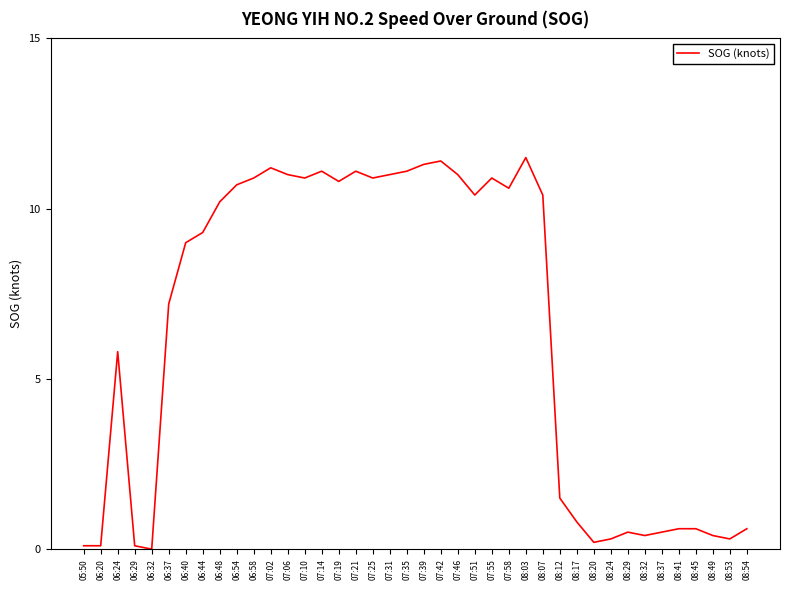

How many distinct data groups are displayed?

1